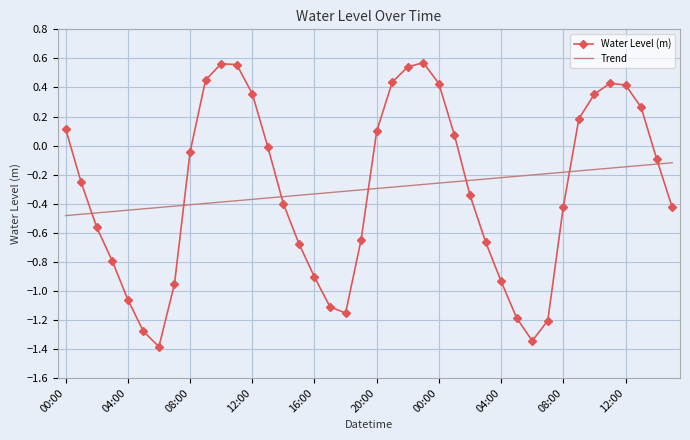

After their last crossing, which series has the higher values: Water Level (m) or Trend?

Trend